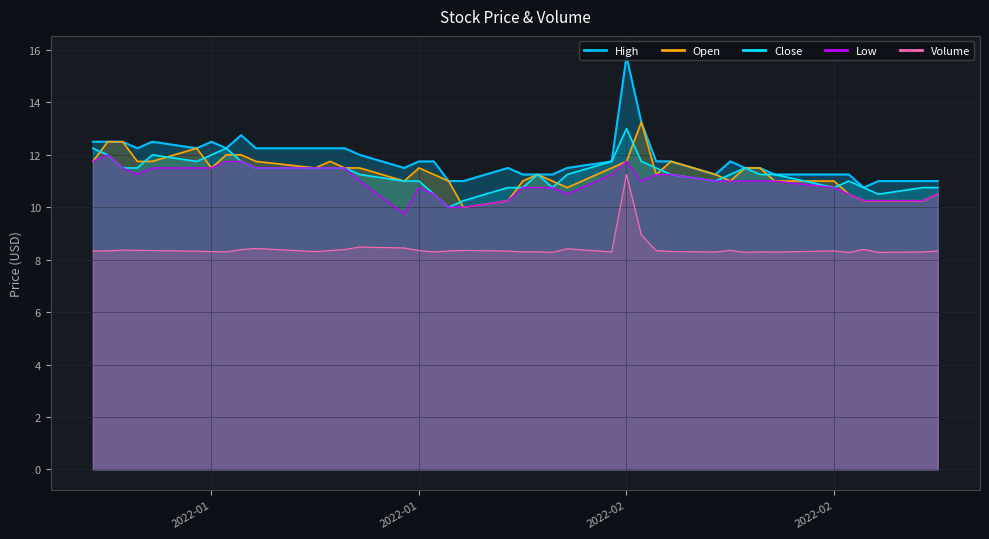

How many series are shown in this chart?

5